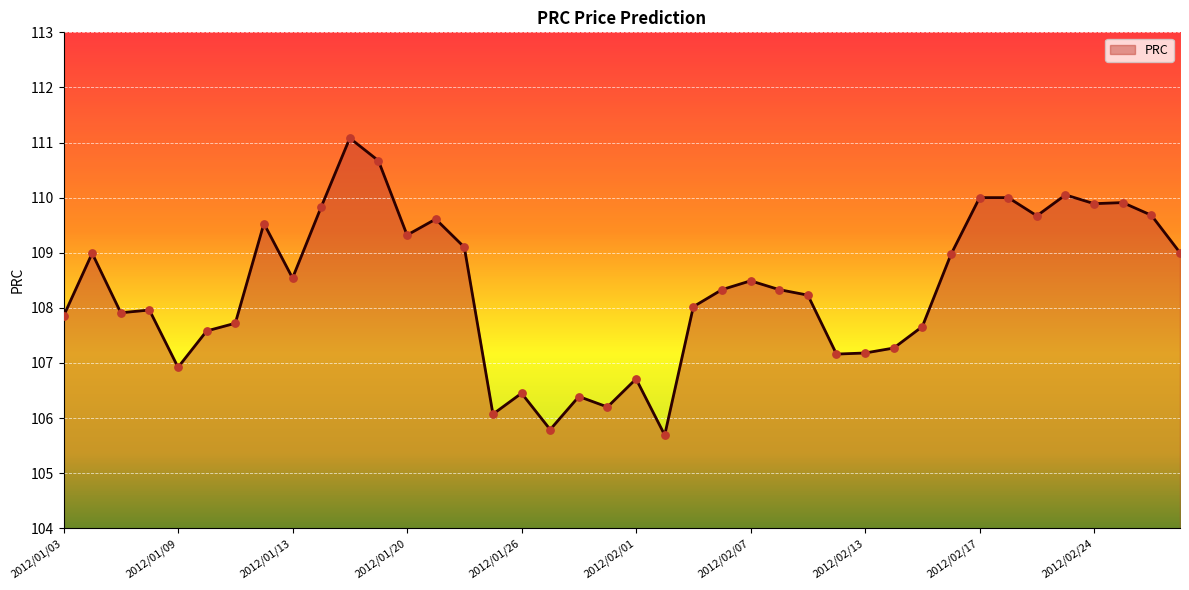

What is the difference between the maximum and minimum values?

5.4